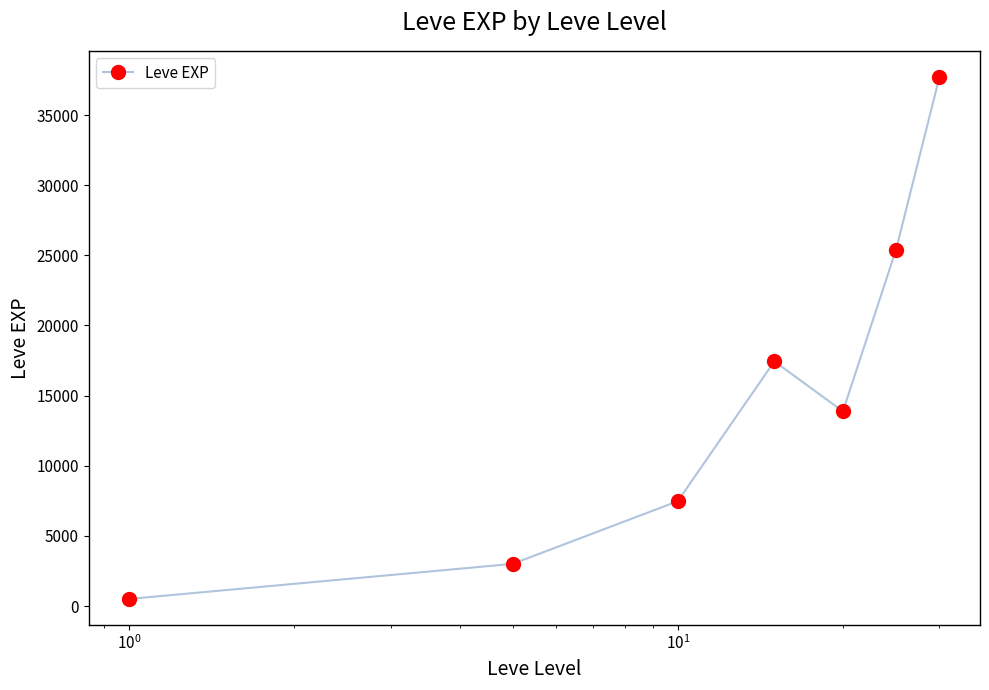

What is the average value?

15062.9